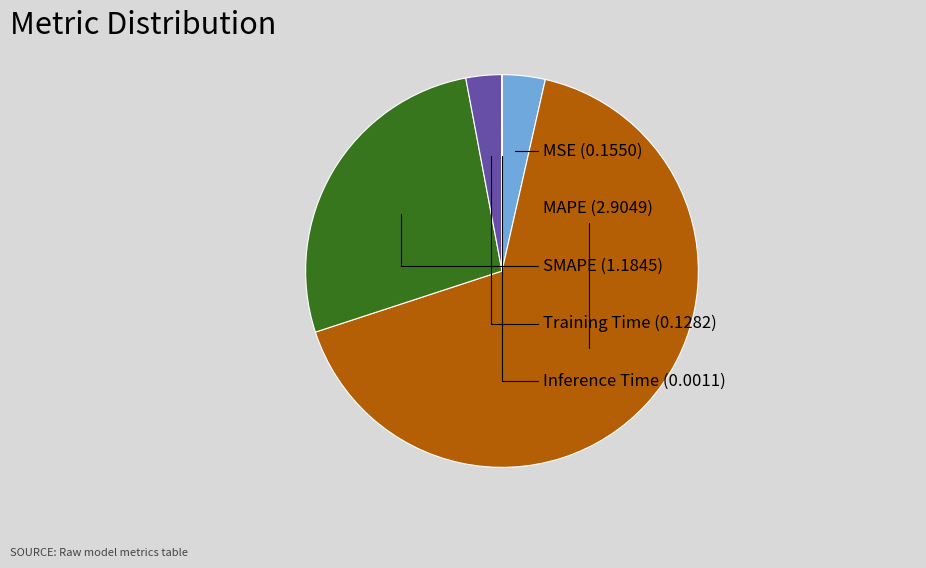

Is there any slice that represents more than half of the pie?

Yes